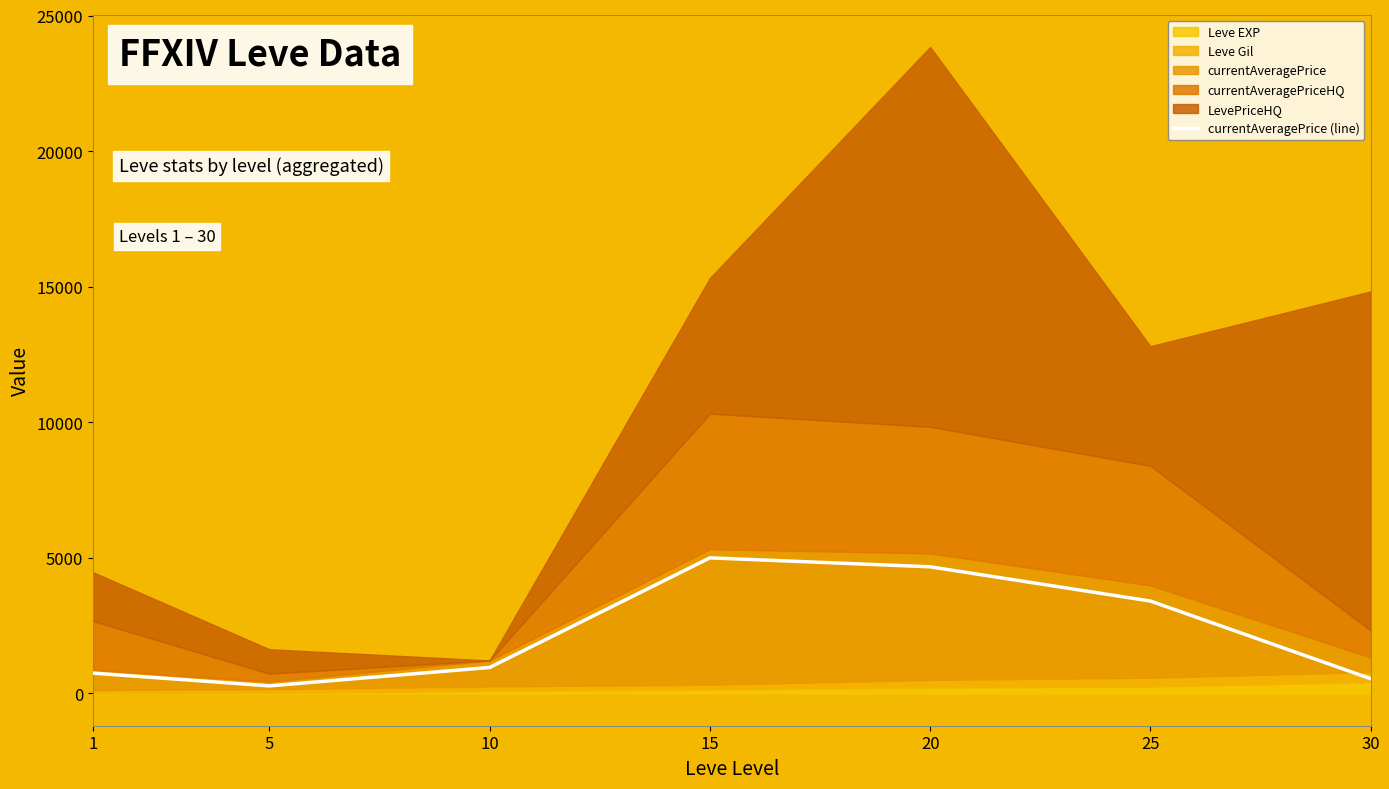

Reading right to left, extract all data points from this chart.

30=542.3	25=3407.0	20=4669.4	15=5000.0	10=956.7	5=277.9	1=747.5